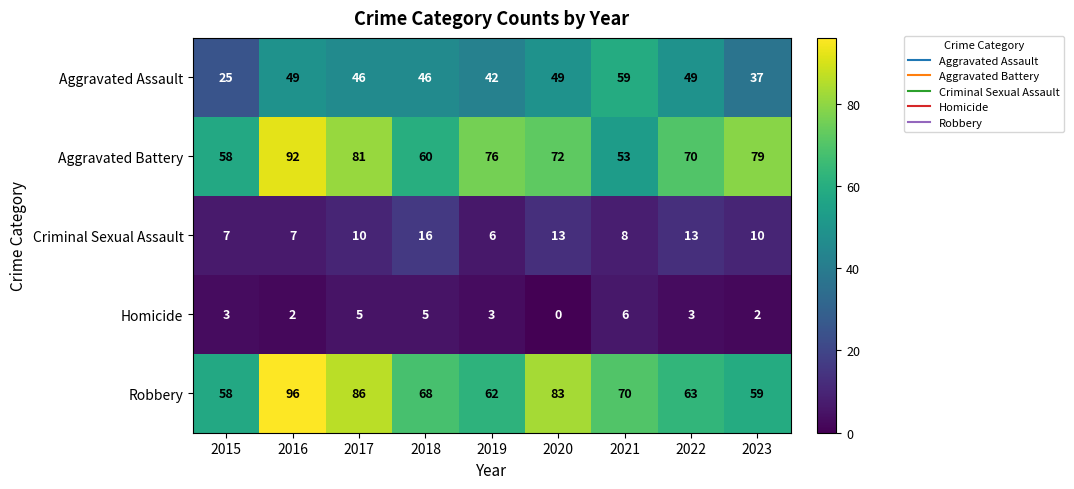

Which label corresponds to the largest value in the chart?

2016